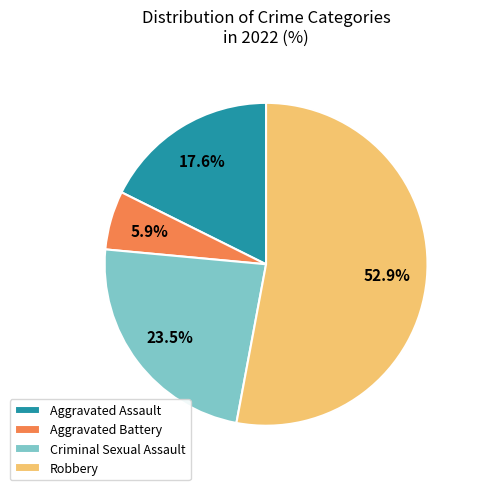

The Aggravated Battery slice represents 6% of the pie. True or false?

True